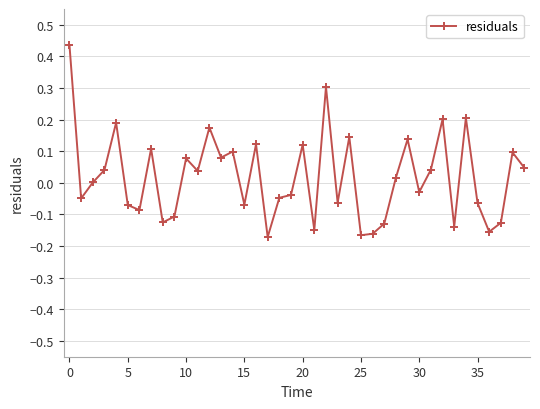

What is the sum of all values?

0.7